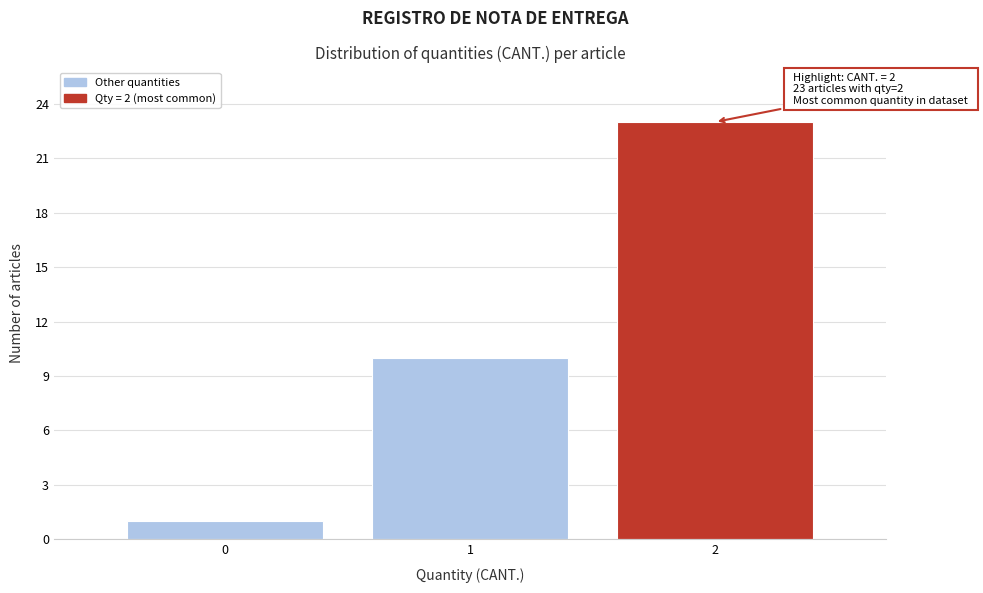

Reading left to right, list all the values displayed in this chart.

1	10	23